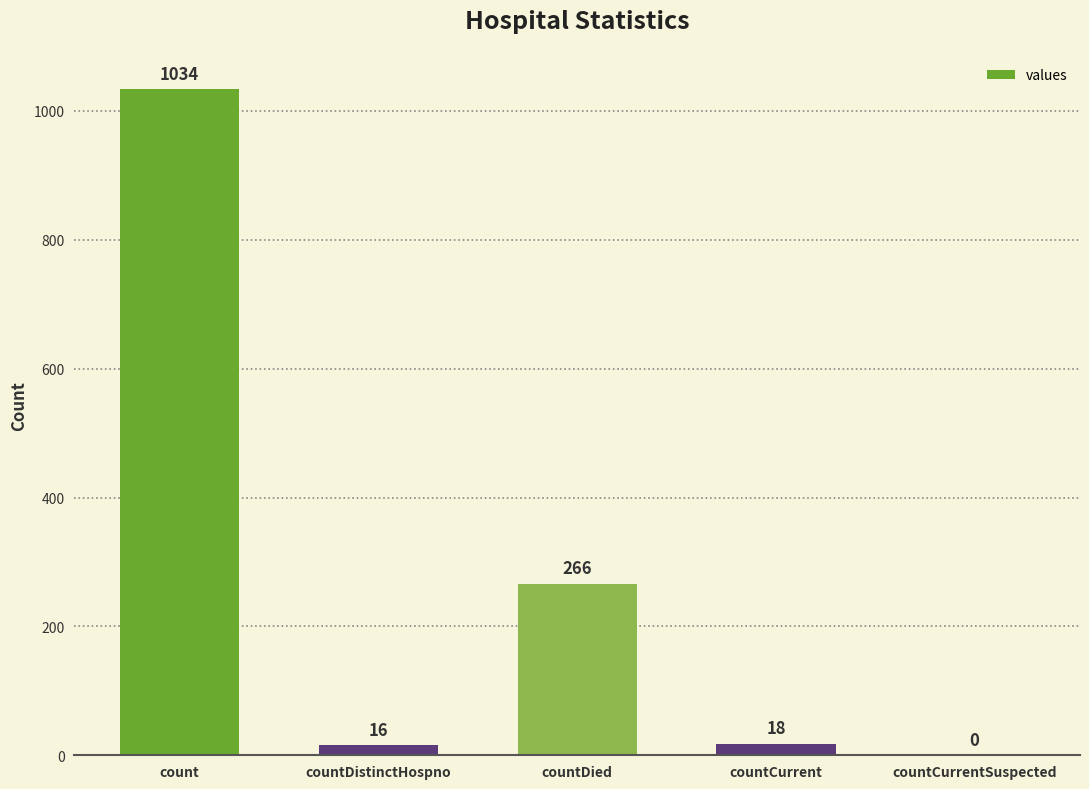

At which category does the chart reach its peak across all series?

count